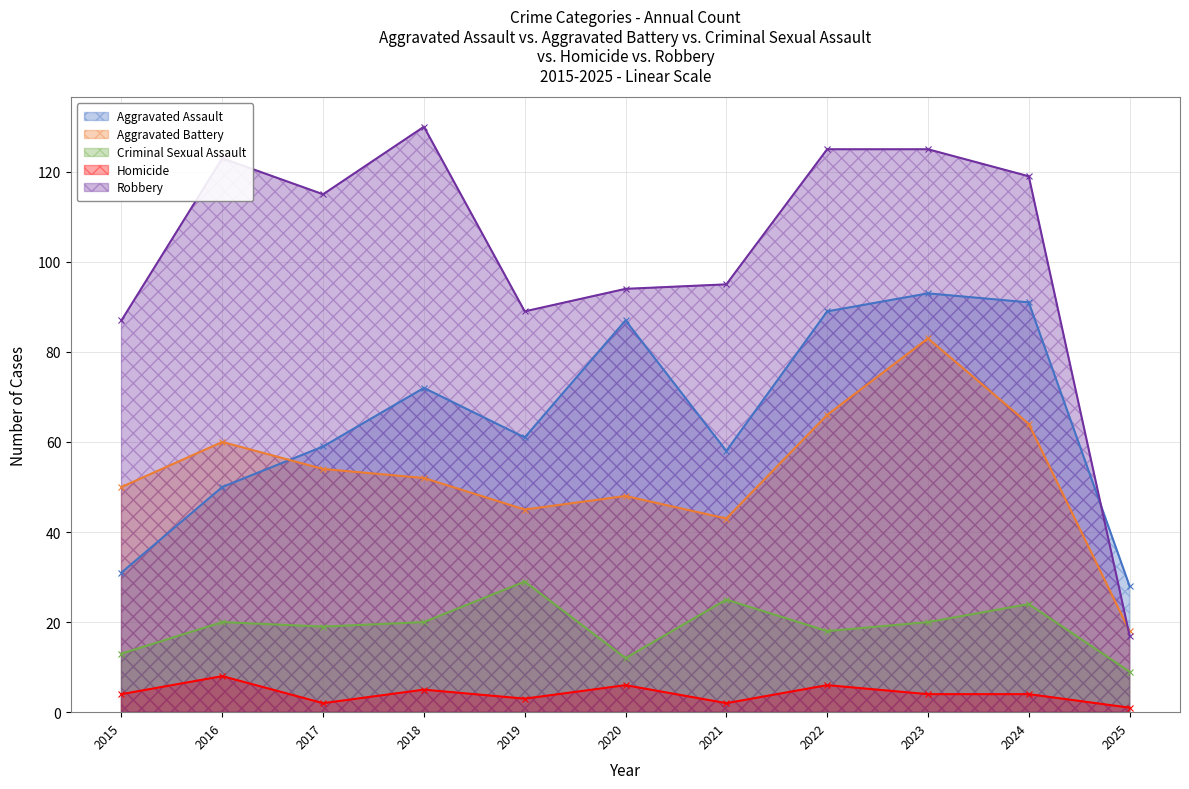

How many distinct data groups are displayed?

5